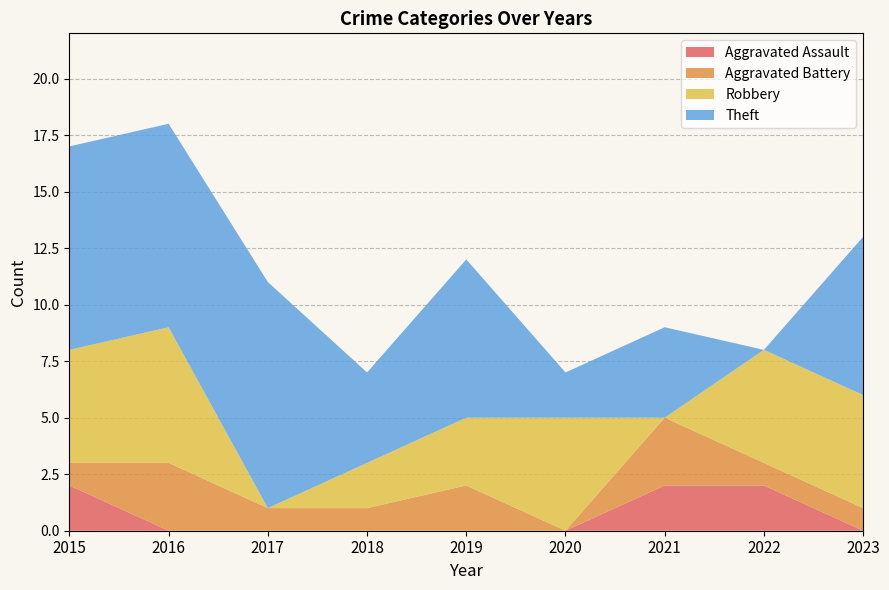

Reading right to left, list all the values displayed in this chart.

Aggravated Assault: 0	2	2	0	0	0	0	0	2
Aggravated Battery: 1	1	3	0	2	1	1	3	1
Robbery: 5	5	0	5	3	2	0	6	5
Theft: 7	0	4	2	7	4	10	9	9